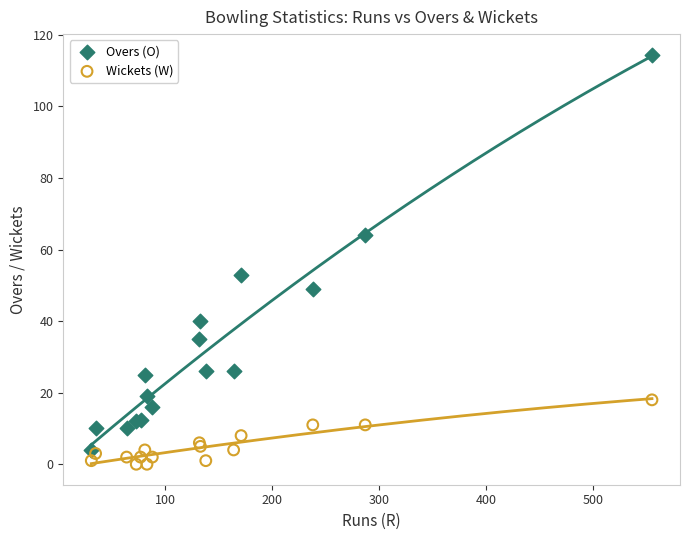

Across all series, what Y value is closest to 57?

53.0